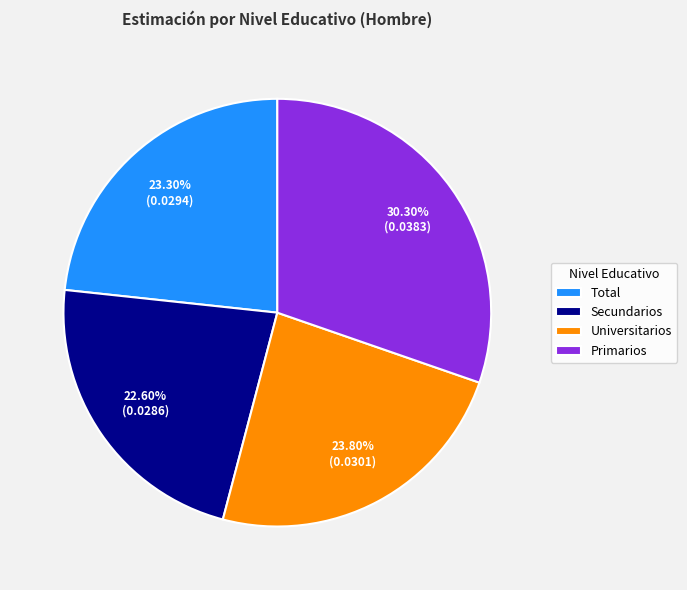

Between Universitarios and Primarios, which is larger?

Primarios